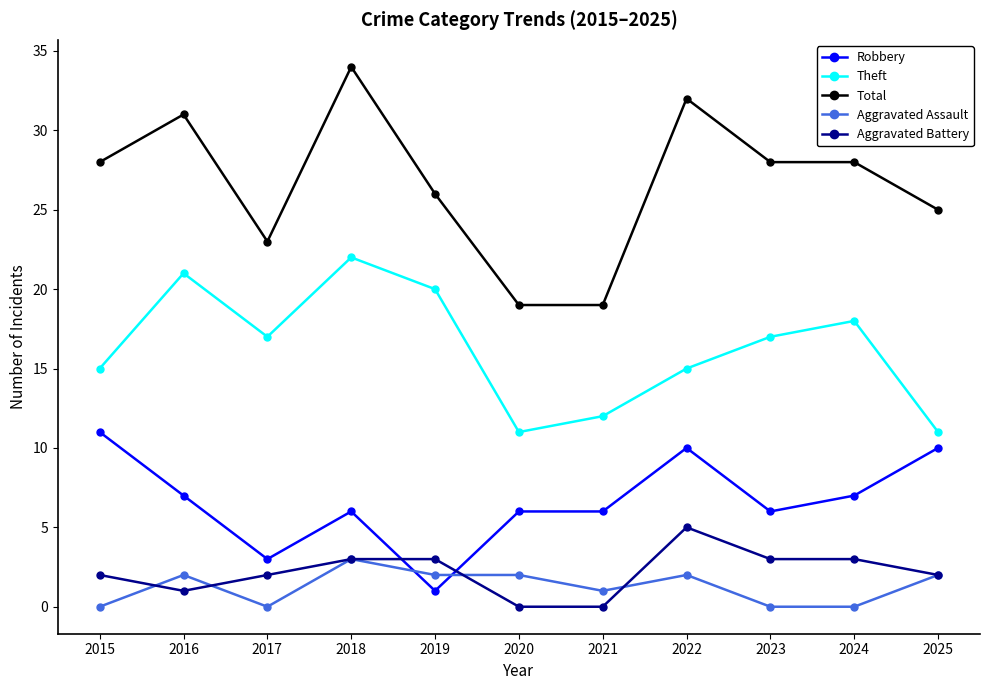

How many values in the Total series are below 28?

5